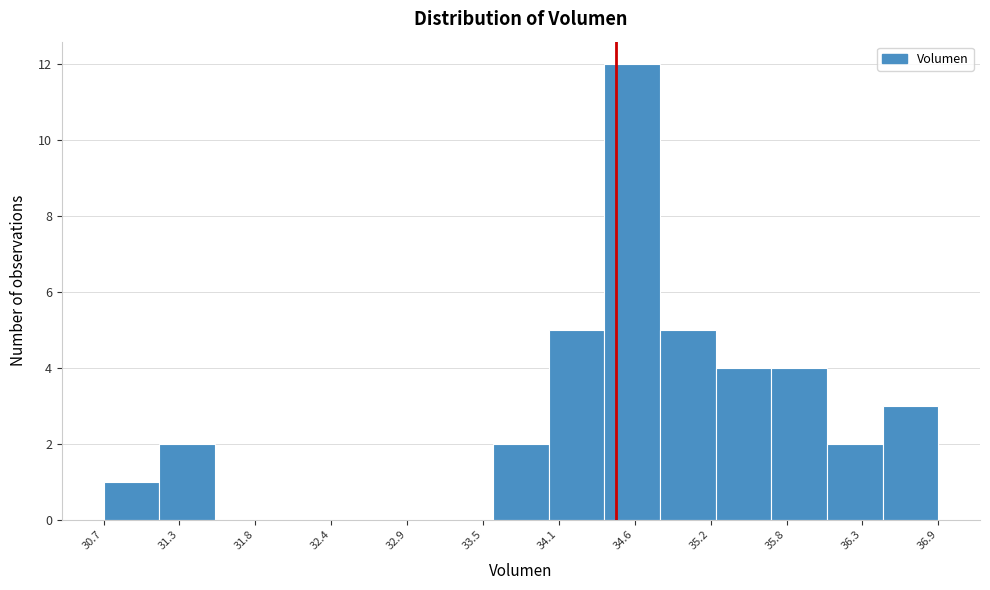

Reading left to right, transcribe this chart: for each bar, give the range it covers on the x-axis and its height. Neither the bar edges nor the heights are printed on the chart, so give them approximately, as read against the axes.

30.7 to 31.1: 1
31.1 to 31.5: 2
31.5 to 31.9: 0
31.9 to 32.3: 0
32.3 to 32.8: 0
32.8 to 33.2: 0
33.2 to 33.6: 0
33.6 to 34.0: 2
34.0 to 34.4: 5
34.4 to 34.8: 12
34.8 to 35.2: 5
35.2 to 35.7: 4
35.7 to 36.1: 4
36.1 to 36.5: 2
36.5 to 36.9: 3